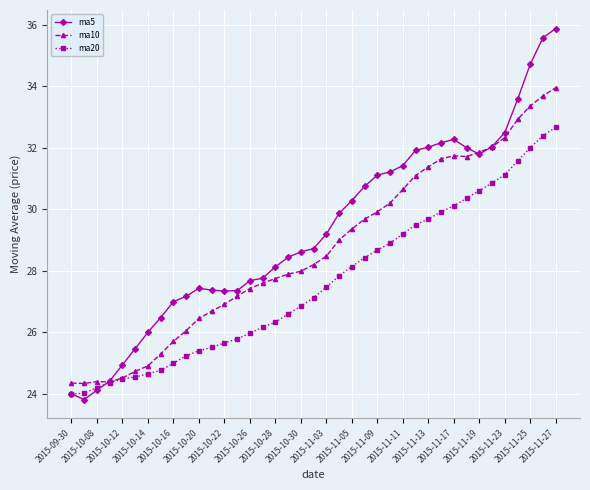

Which series has the largest total across all categories?

ma5